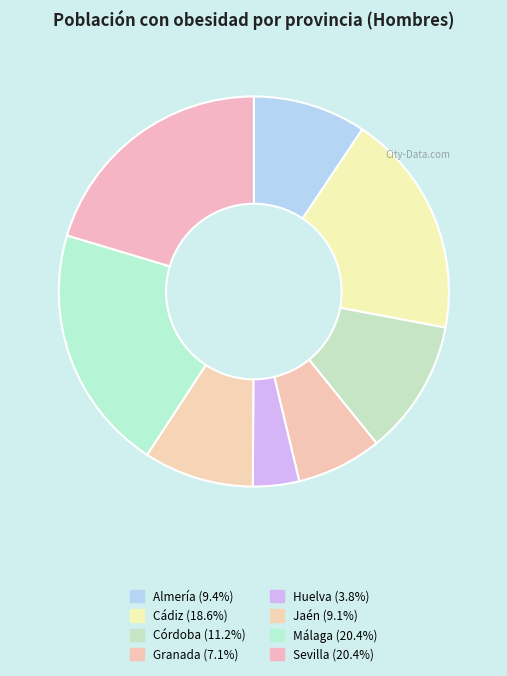

What percentage is the Sevilla slice, to the nearest percent?

20%